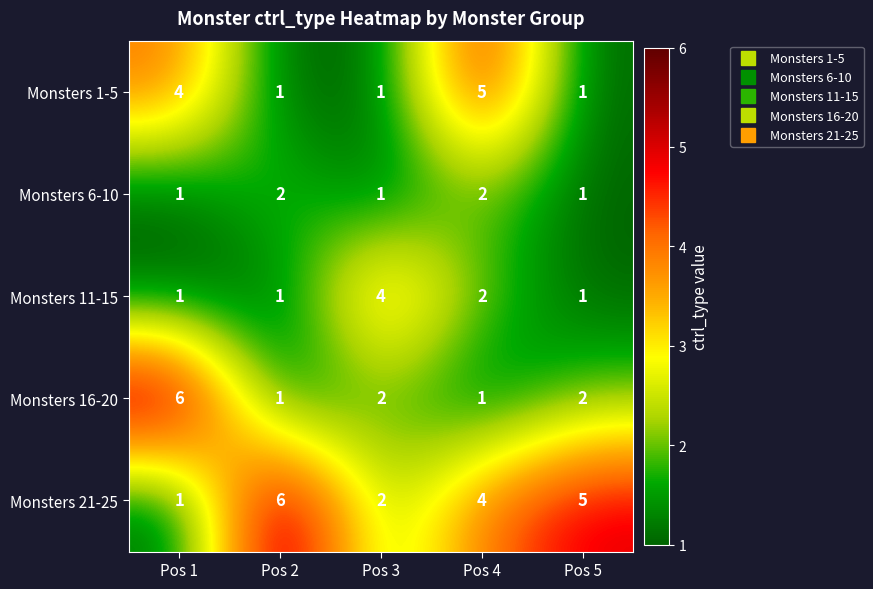

What is the maximum value shown in the chart?

6